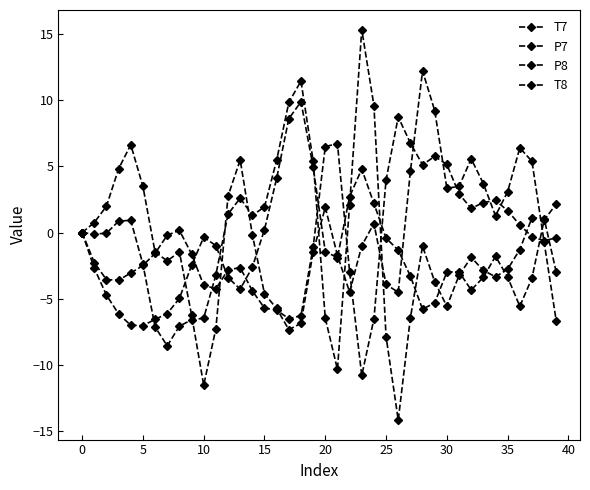

Reading left to right, what are all the values shown in this chart?

T7: 0.0	-0.1	-0.0	0.9	0.9	-2.4	-7.1	-8.6	-7.1	-6.6	-6.5	-3.2	1.4	2.6	1.3	1.9	5.5	9.8	11.4	5.4	-6.5	-10.3	2.1	15.3	9.6	-7.9	-14.2	-6.4	-1.0	-3.7	-5.6	-3.2	-1.9	-2.9	-3.3	-2.8	-1.3	1.1	1.1	-3.0
P7: -0.0	-2.7	-4.7	-6.1	-7.0	-7.0	-6.6	-6.1	-5.0	-2.5	-0.4	-1.0	-3.4	-4.3	-2.6	0.2	4.1	8.6	9.9	5.0	-1.4	-1.9	2.7	4.8	2.2	-0.4	-1.3	-3.3	-5.8	-5.3	-3.0	-3.0	-4.3	-3.4	-1.8	-3.4	-5.6	-3.4	0.9	2.2
P8: -0.0	-2.3	-3.5	-3.6	-3.1	-2.5	-1.6	-0.2	0.2	-1.6	-4.0	-4.2	-2.8	-2.6	-4.4	-5.7	-5.8	-6.5	-6.3	-1.1	6.5	6.7	-3.0	-10.8	-6.5	4.0	8.7	6.8	5.1	5.7	5.1	2.9	1.8	2.3	2.4	1.7	0.6	-0.3	-0.6	-0.4
T8: 0.0	0.8	2.0	4.8	6.6	3.5	-1.5	-2.1	-1.5	-6.2	-11.5	-7.3	2.8	5.5	-0.2	-4.6	-5.7	-7.3	-6.9	-1.5	1.9	-1.7	-4.5	-1.0	0.7	-3.9	-4.5	4.6	12.2	9.2	3.4	3.5	5.6	3.7	1.3	3.1	6.4	5.4	-0.7	-6.7